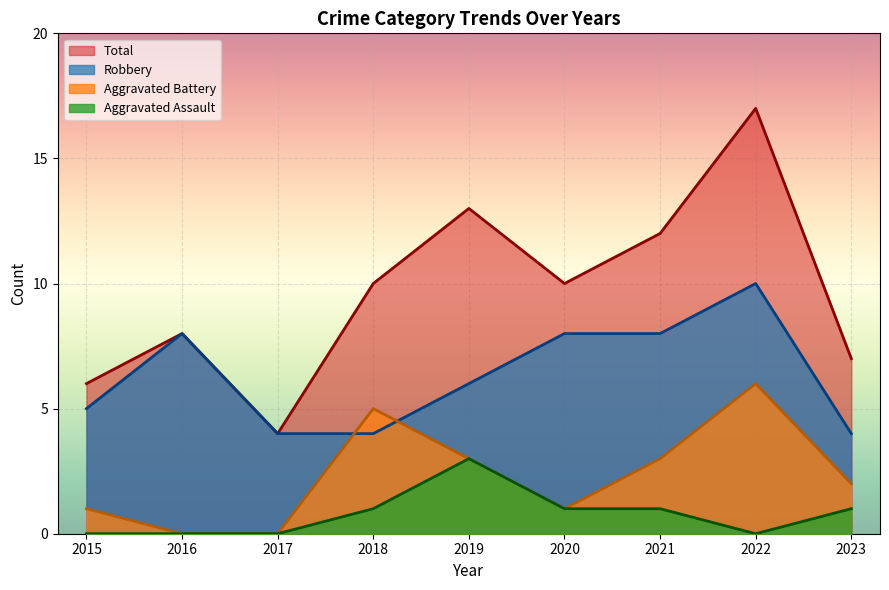

Is the value of Aggravated Battery at 2015 greater than the value of Robbery at 2019?

No